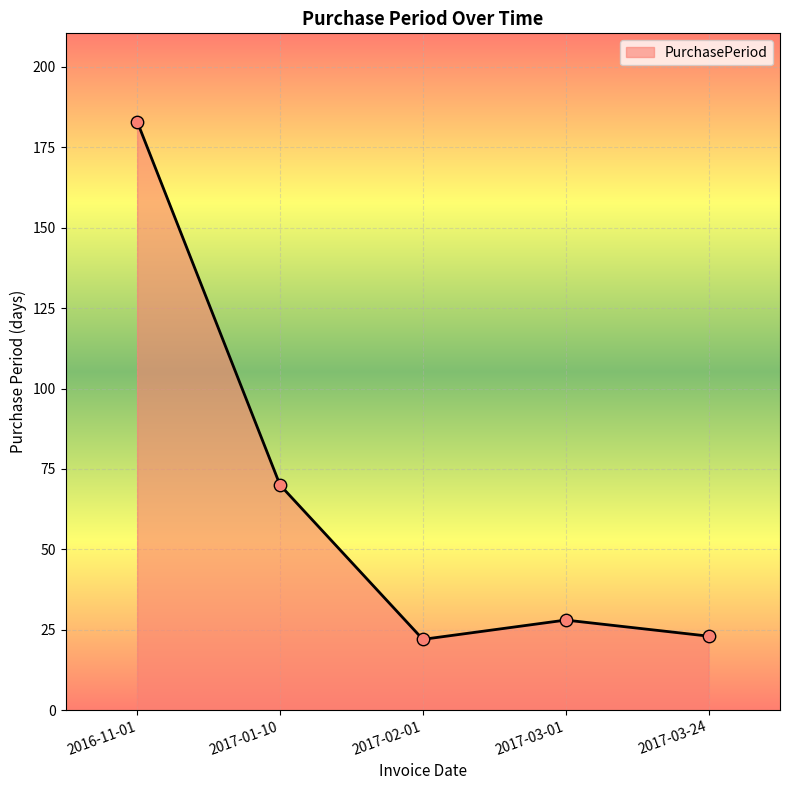

Between 2016-11-01 and 2017-03-01, which is larger?

2016-11-01